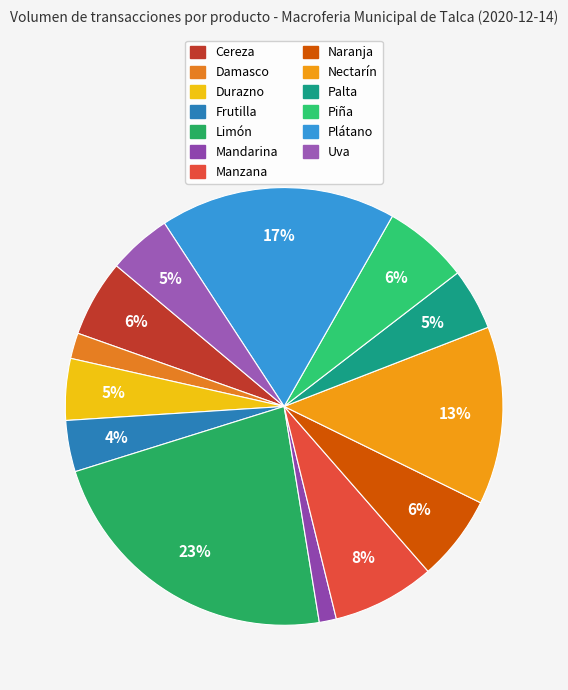

To the nearest percent, what is the average slice percentage?

8%